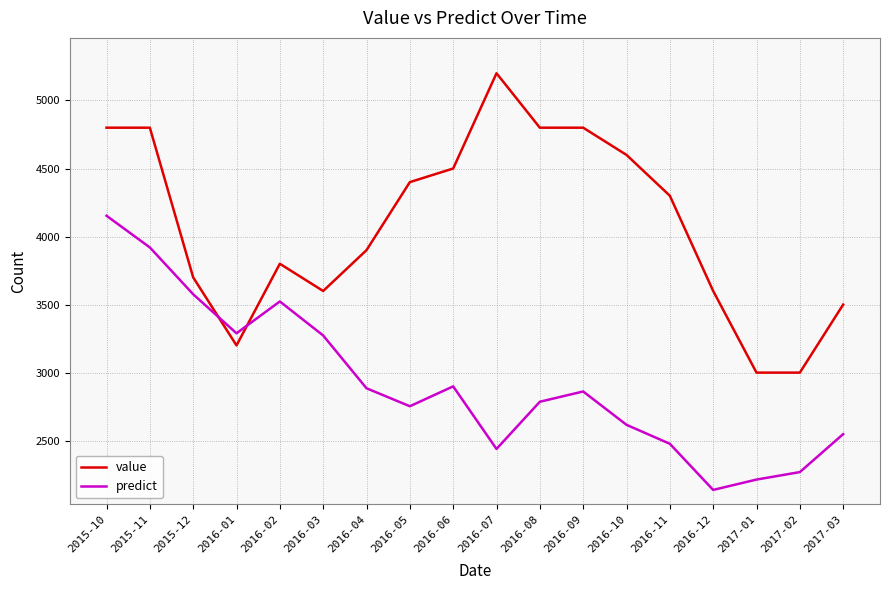

What are all the series names shown in the legend?

value, predict